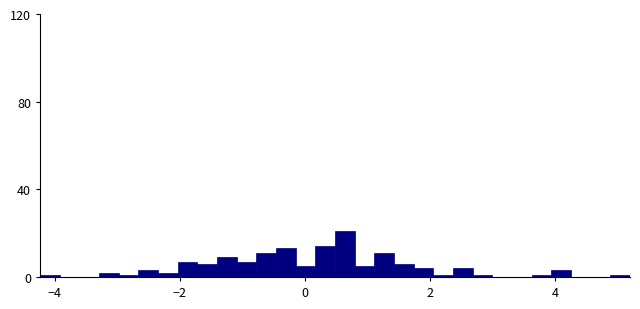

Read against the x-axis, roughly where is the centre of the tallest bar?

0.6